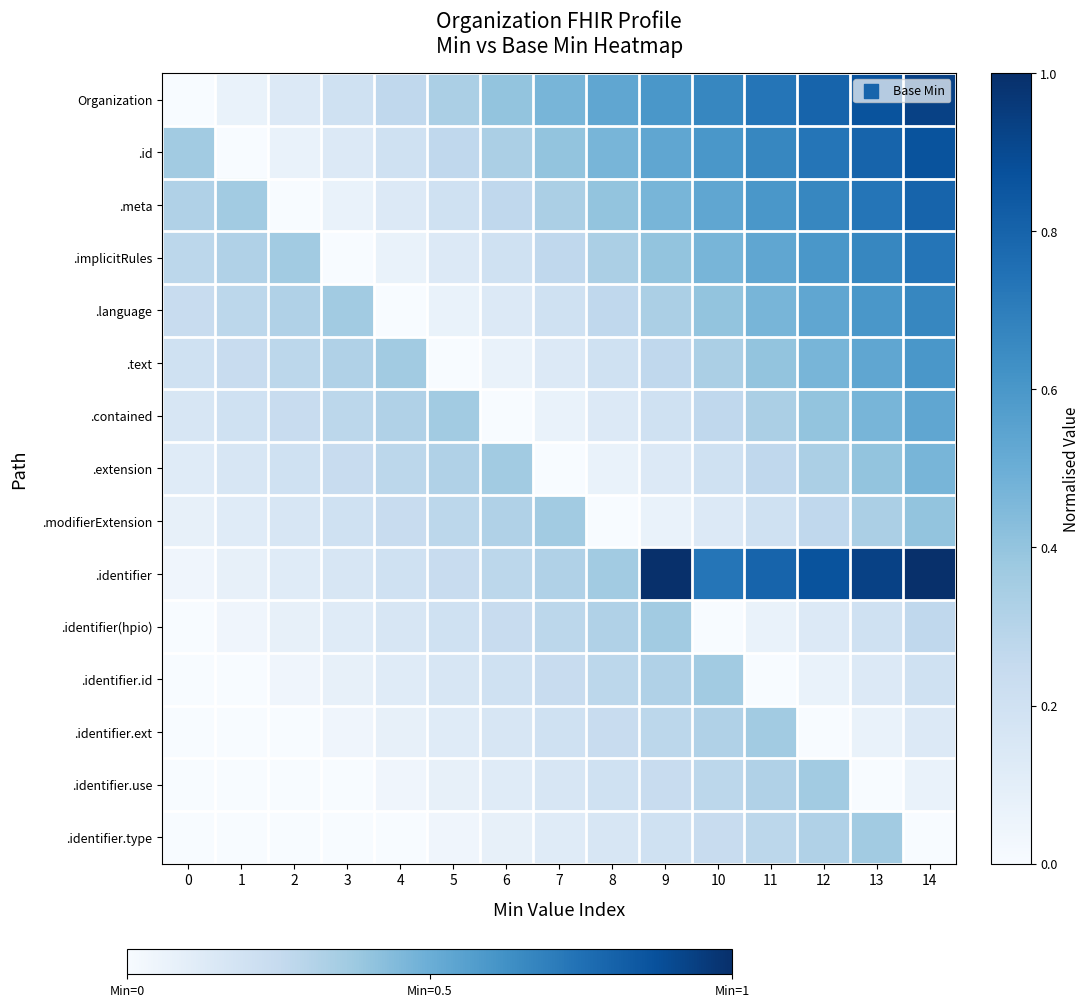

At which category is the sum across all series the highest?

14